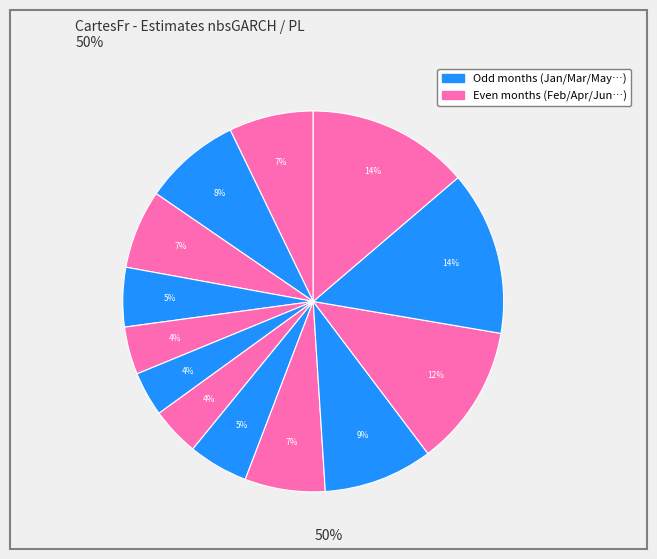

Count the number of slices in the pie.

13